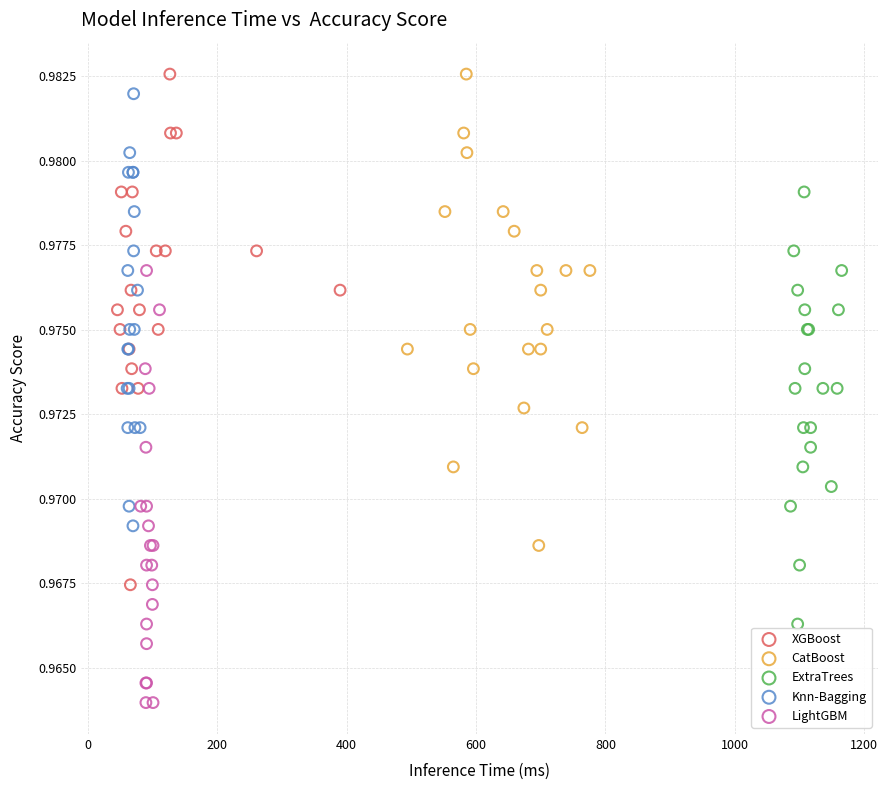

Which series has the widest spread of Y values?

XGBoost